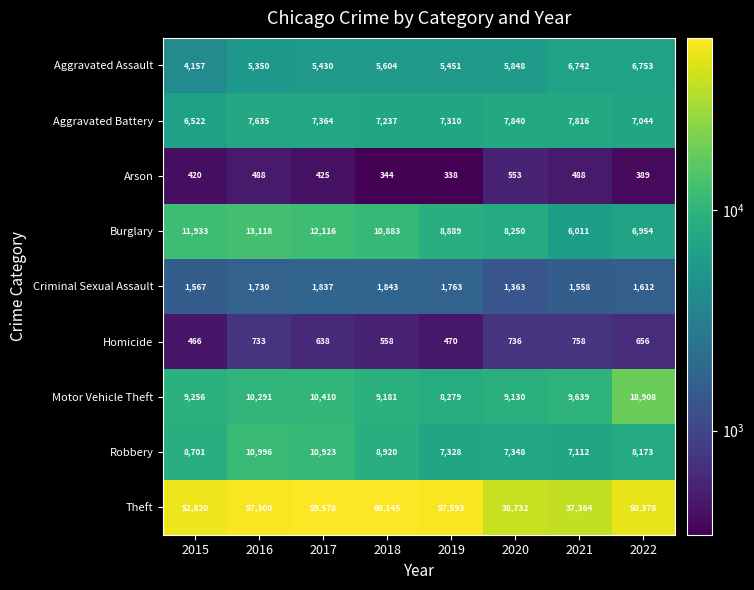

What is the difference between the highest and lowest values at 2022?

49989